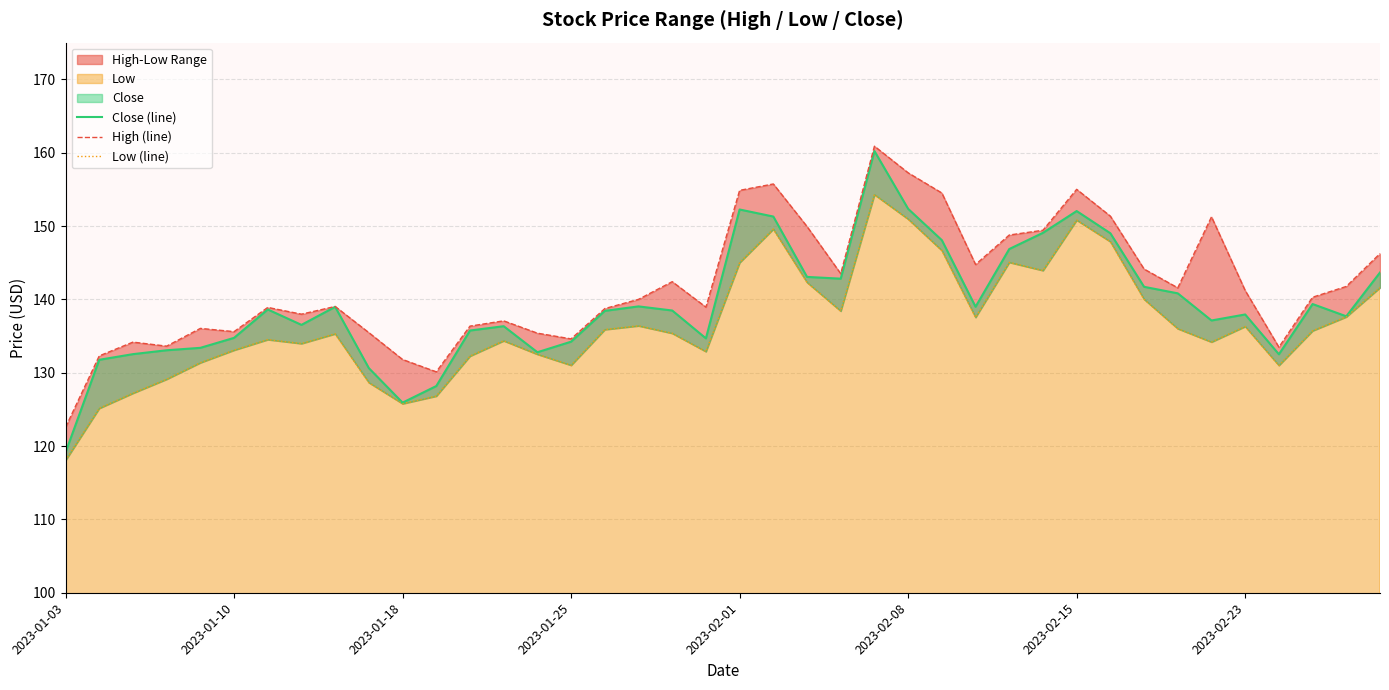

How many lines are shown in the chart?

3